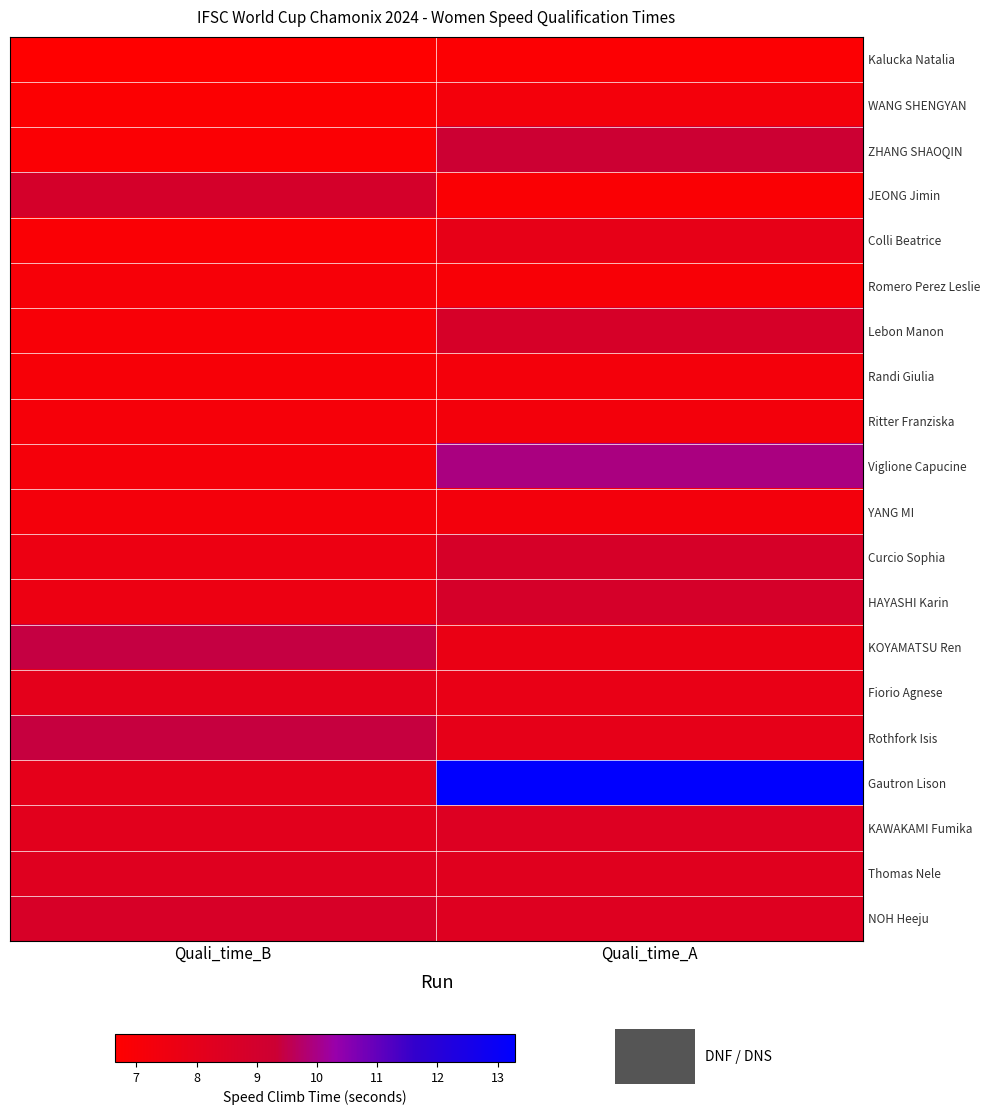

At which category is the sum across all series the highest?

Quali_time_A